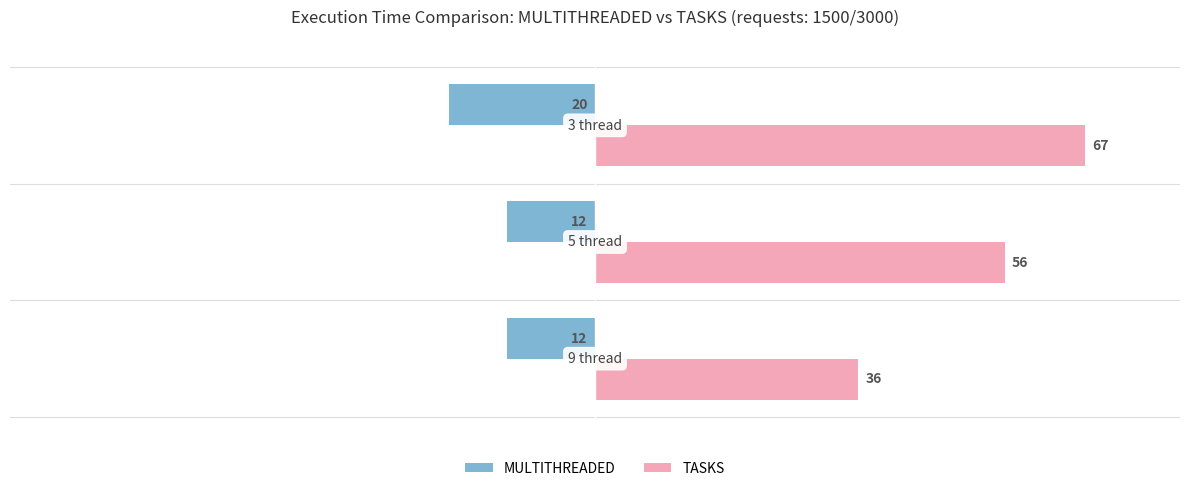

What is the maximum value for TASKS?

67